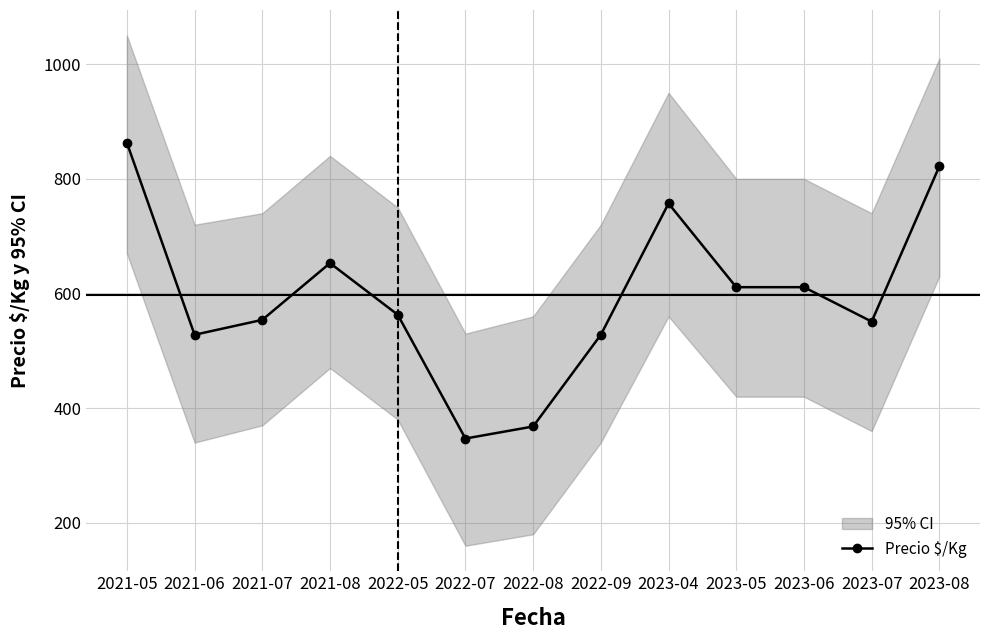

The value at 2023-05 is 274. True or false?

False